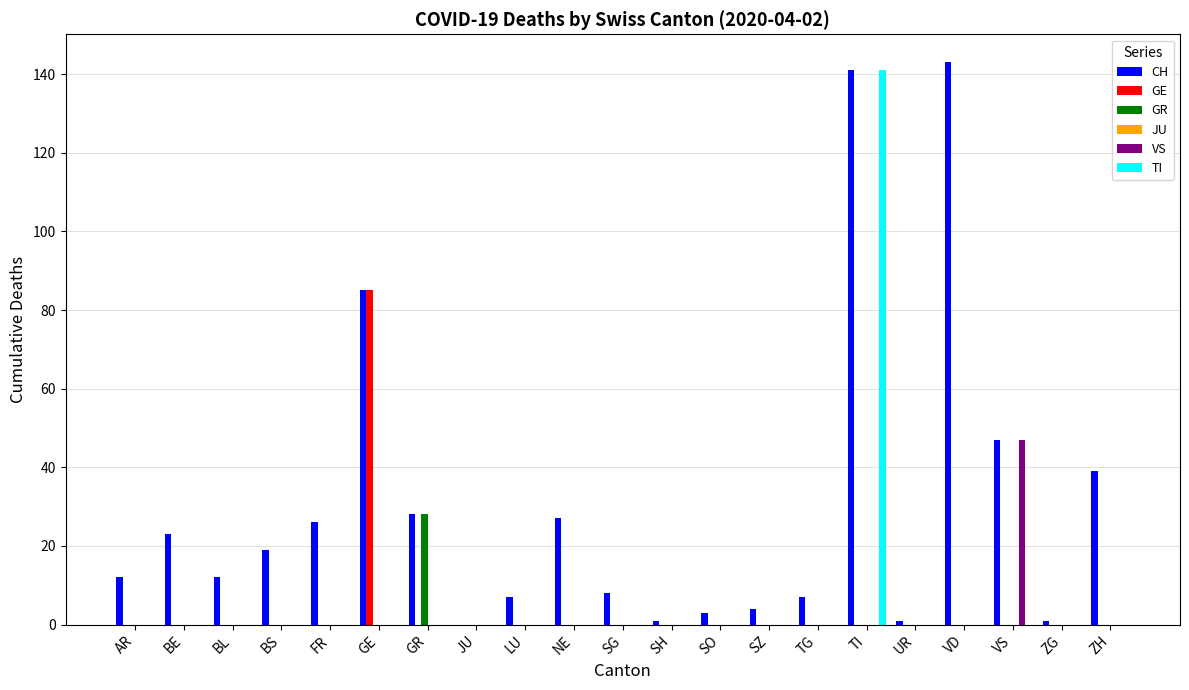

How many groups of bars are there?

21